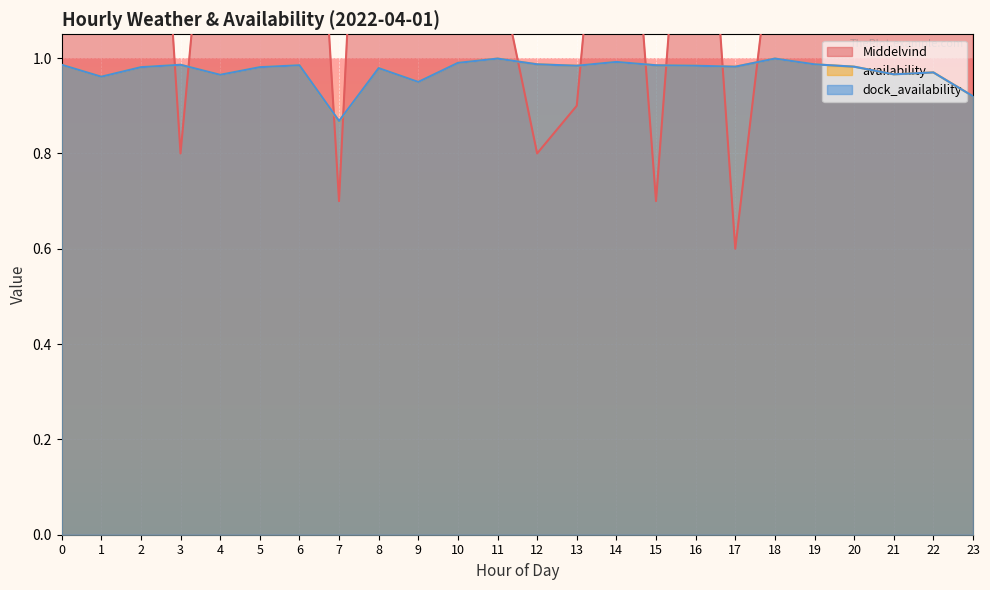

Which series has the largest range (max minus min)?

Middelvind